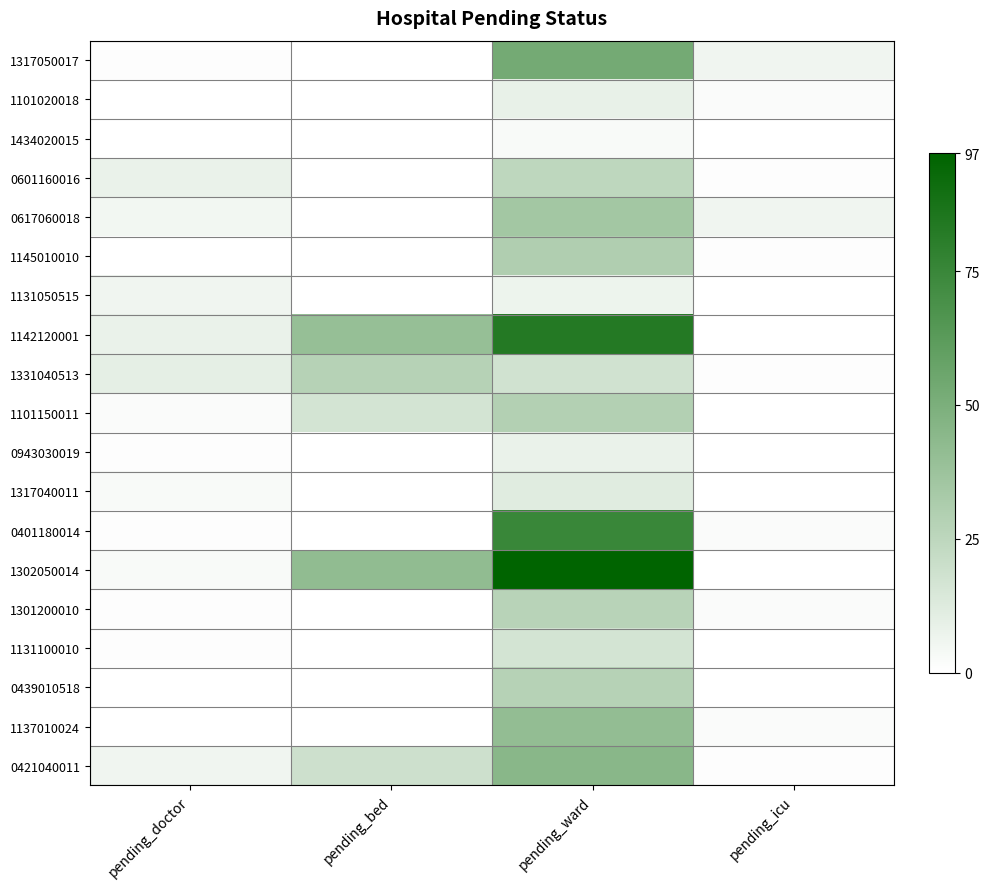

Count the number of data series in this chart.

19